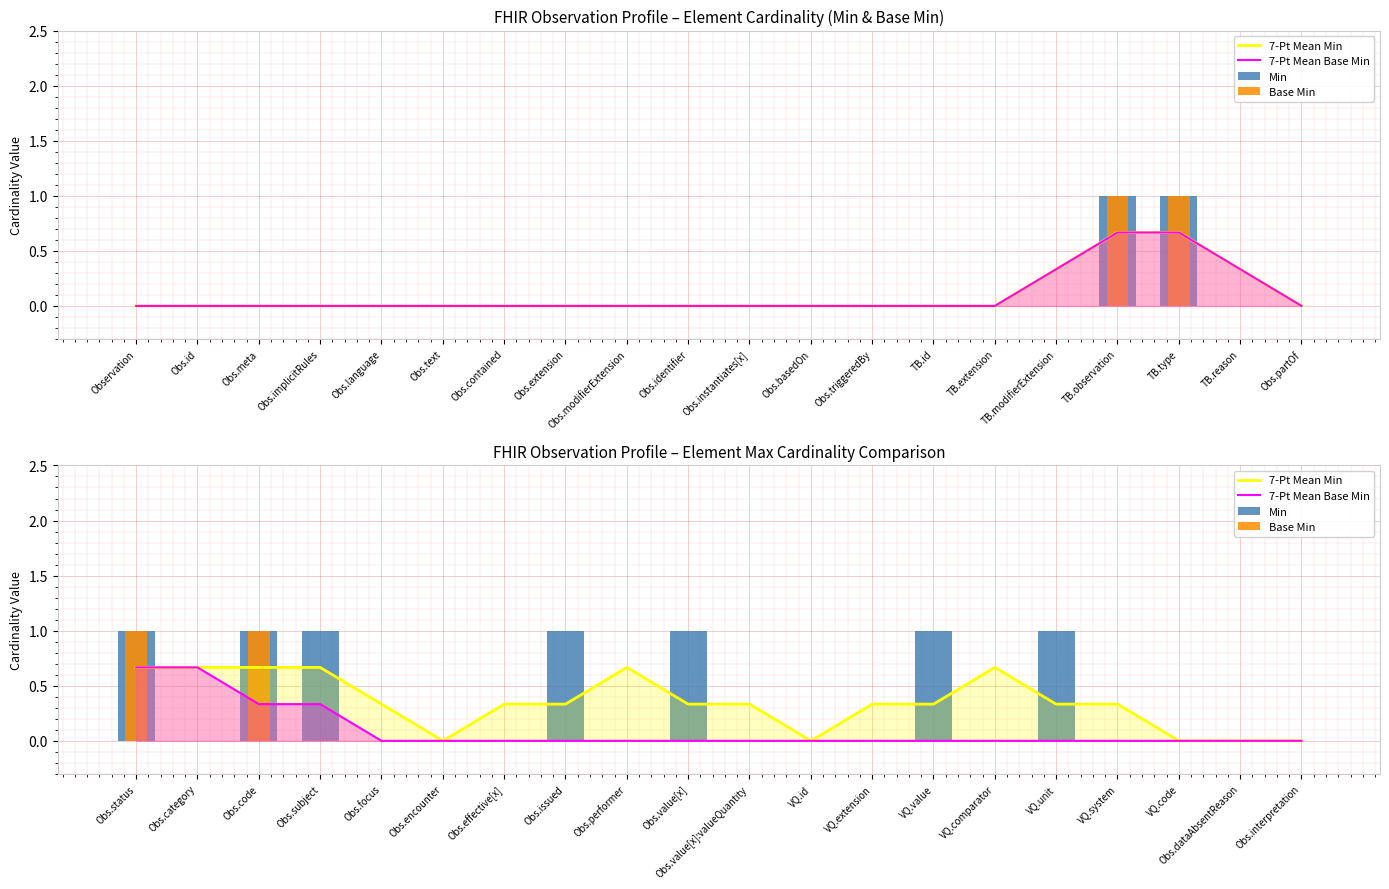

What is the label of the 7th bar from the left?

Obs.effective[x]